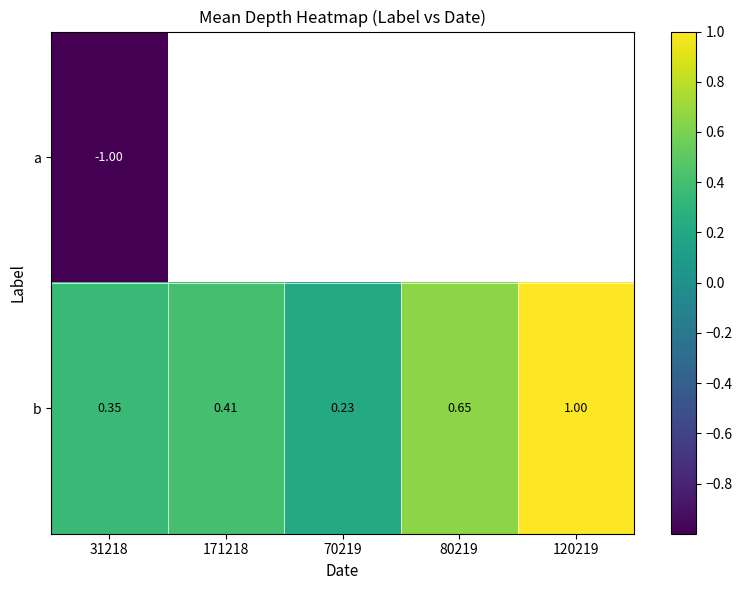

Which has a higher value, 70219 or 120219?

120219